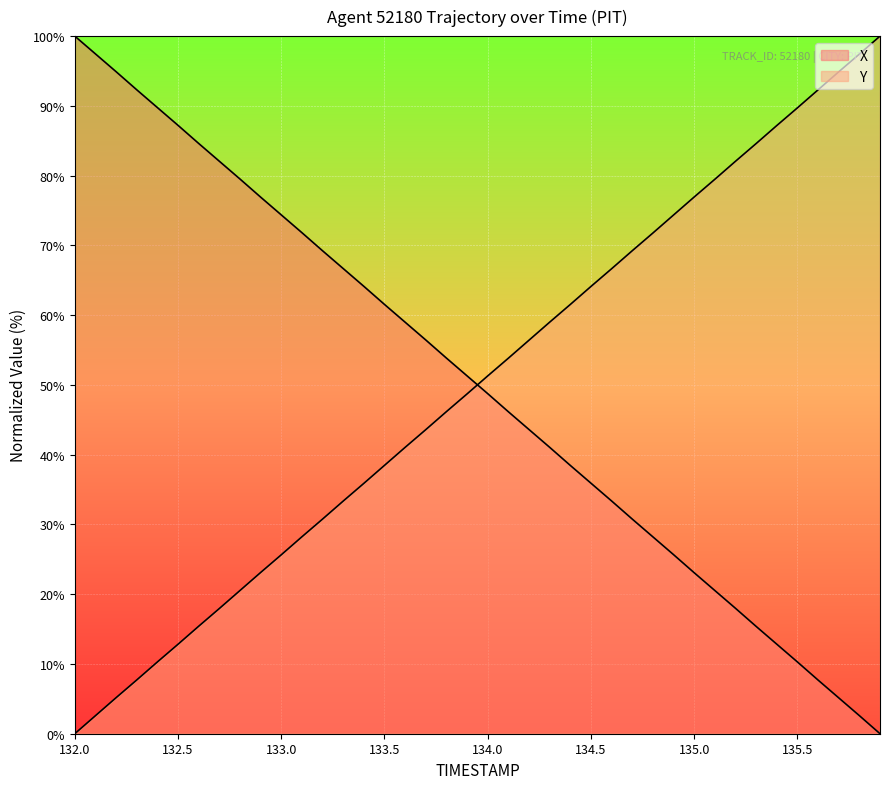

Where does the X series first go above 51?

132.0